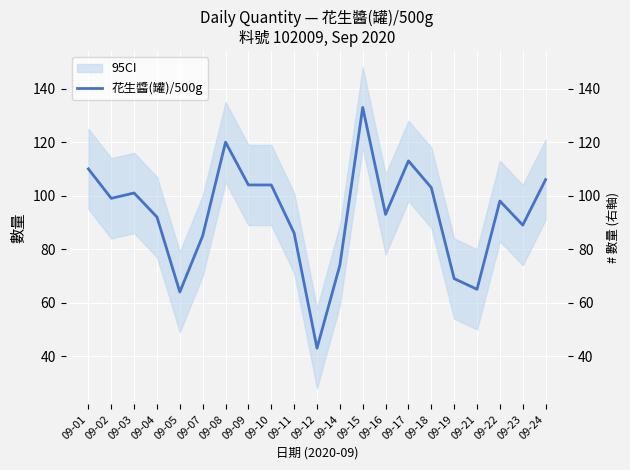

What is the approximate value at 09-24, to the nearest 5?

105